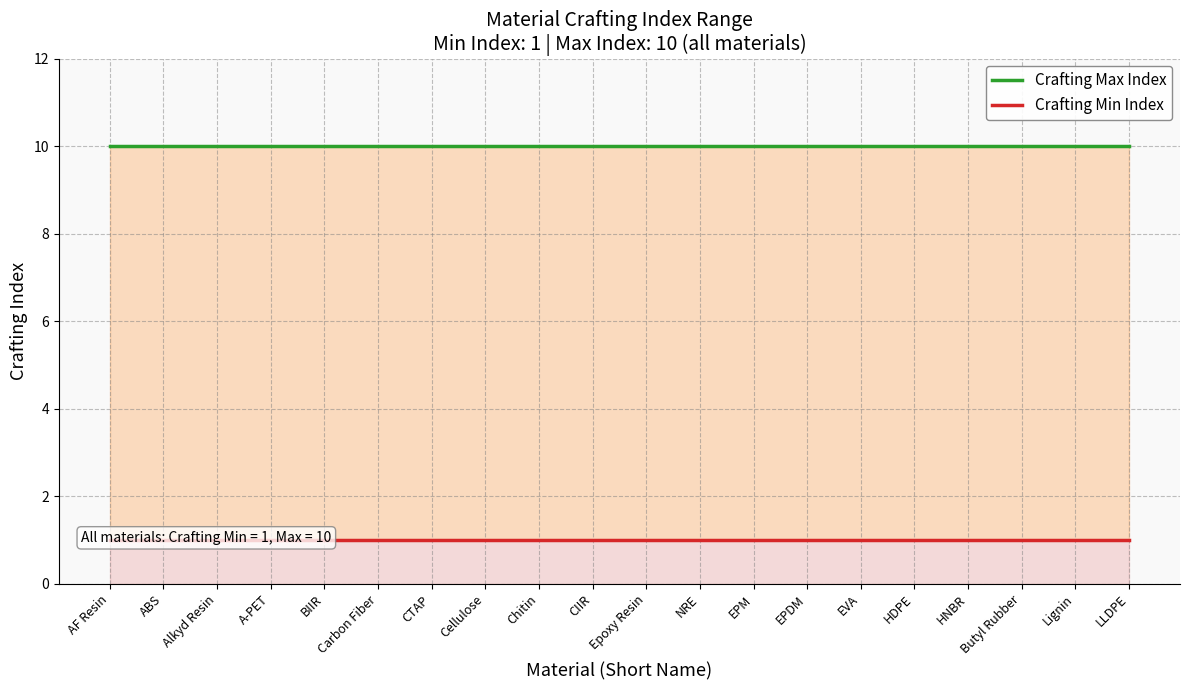

Rank the categories by Crafting Max Index value from lowest to highest.

AF Resin, ABS, Alkyd Resin, A-PET, BIIR, Carbon Fiber, CTAP, Cellulose, Chitin, CIIR, Epoxy Resin, NRE, EPM, EPDM, EVA, HDPE, HNBR, Butyl Rubber, Lignin, LLDPE